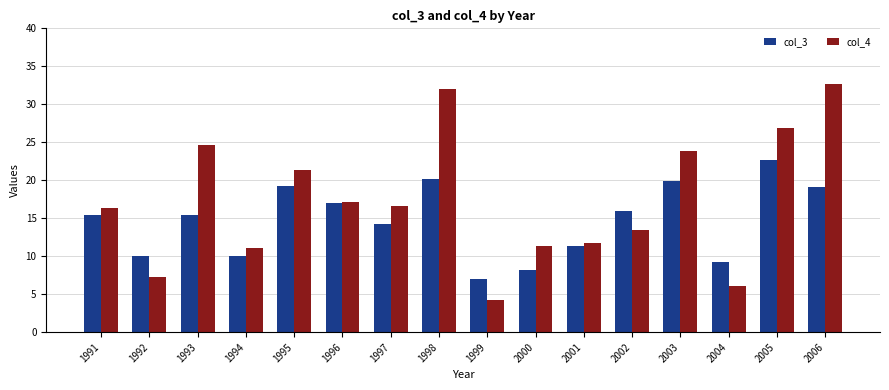

Count the number of data series in this chart.

2